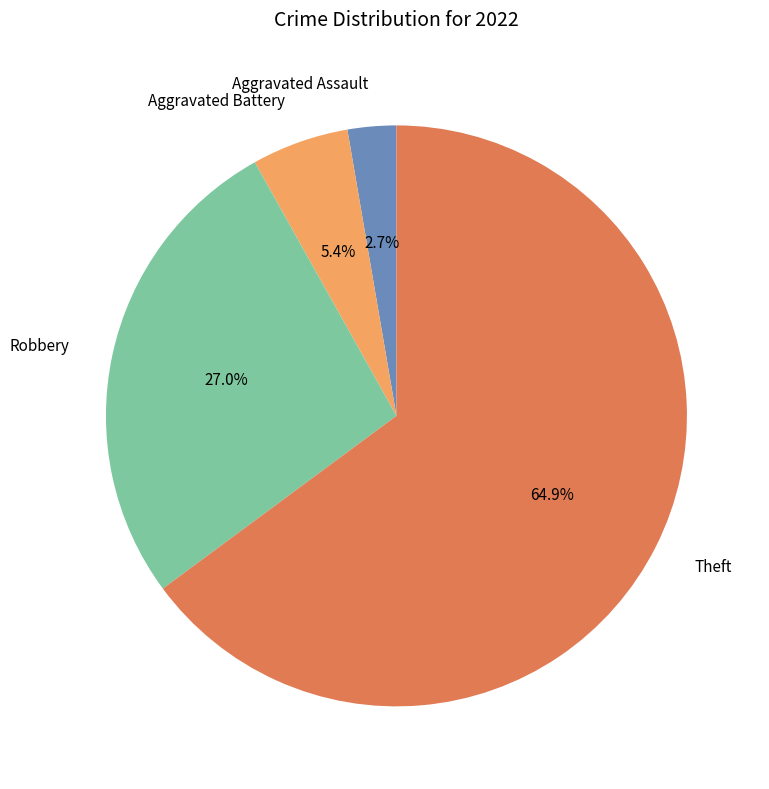

Rank the categories by value from highest to lowest.

Theft, Robbery, Aggravated Battery, Aggravated Assault